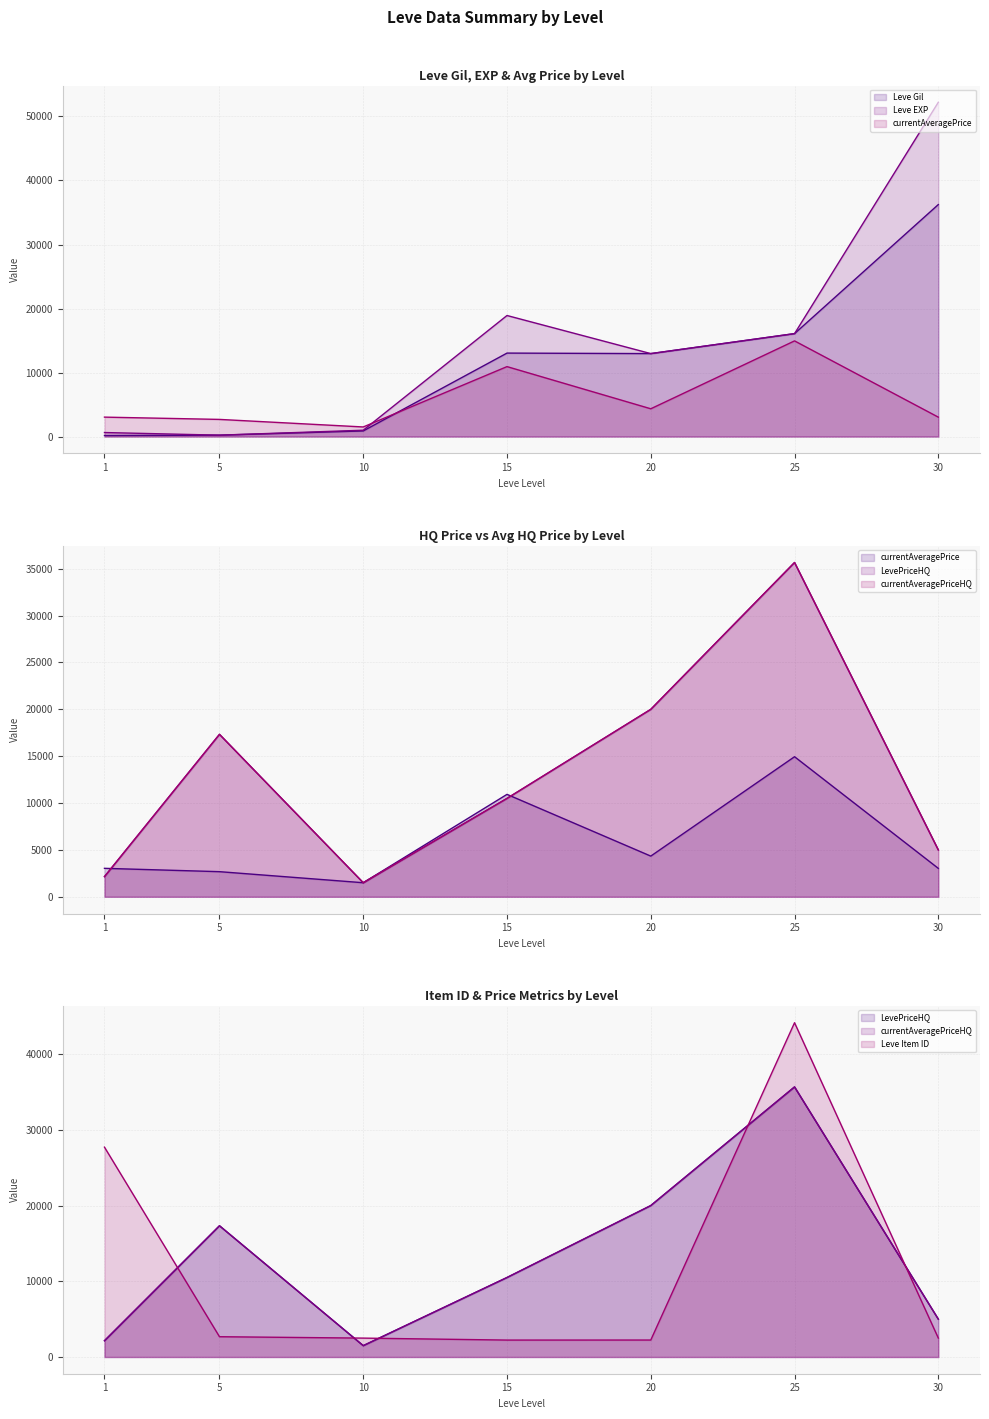

At which label is Leve EXP closest to 26220?

15